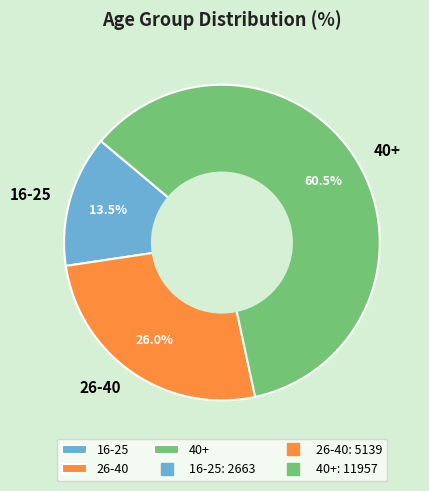

Which category has the biggest portion of the pie?

40+